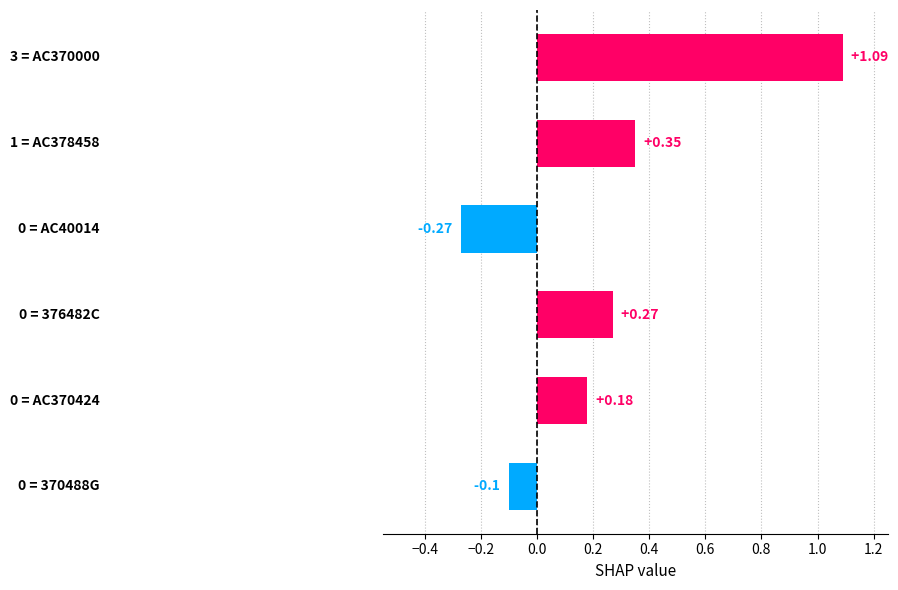

What is the difference between the maximum and second lowest values?

1.2